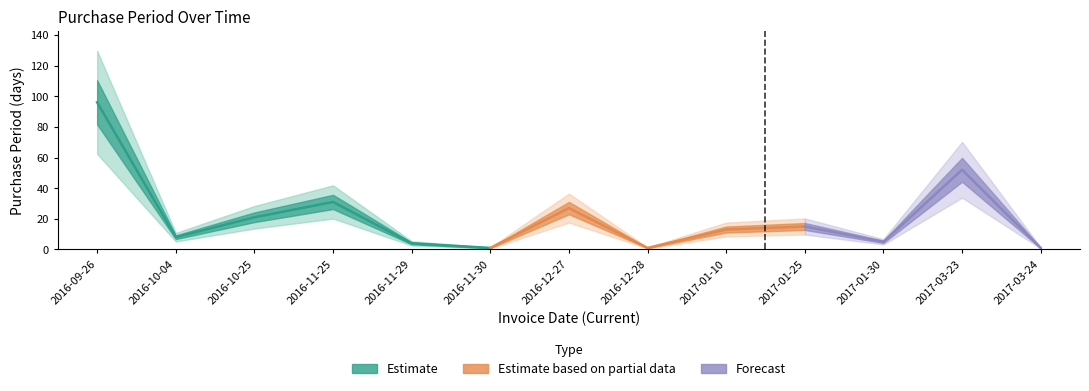

What is the greatest value displayed?

96